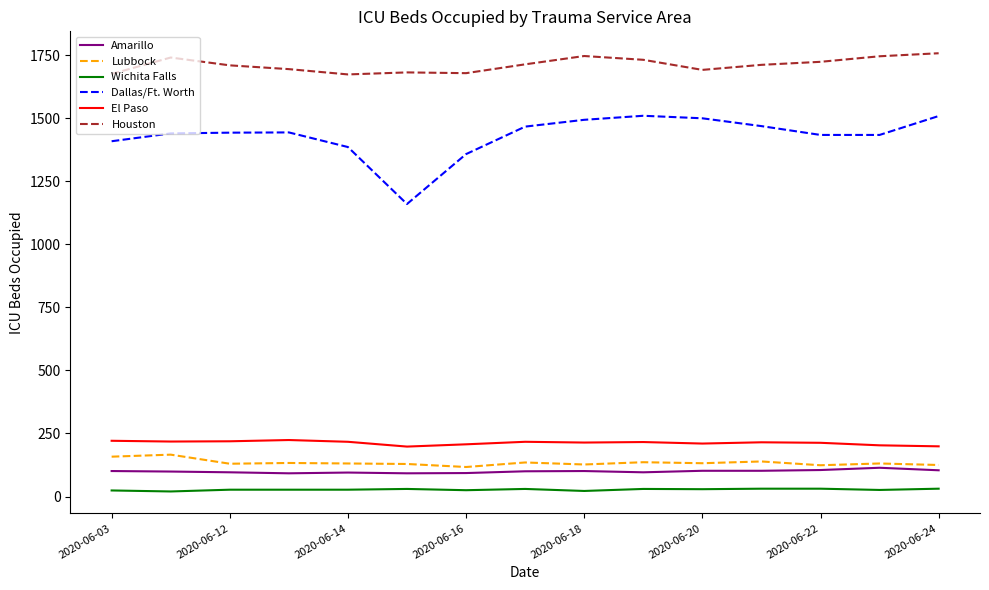

Which series has the largest total across all categories?

Houston